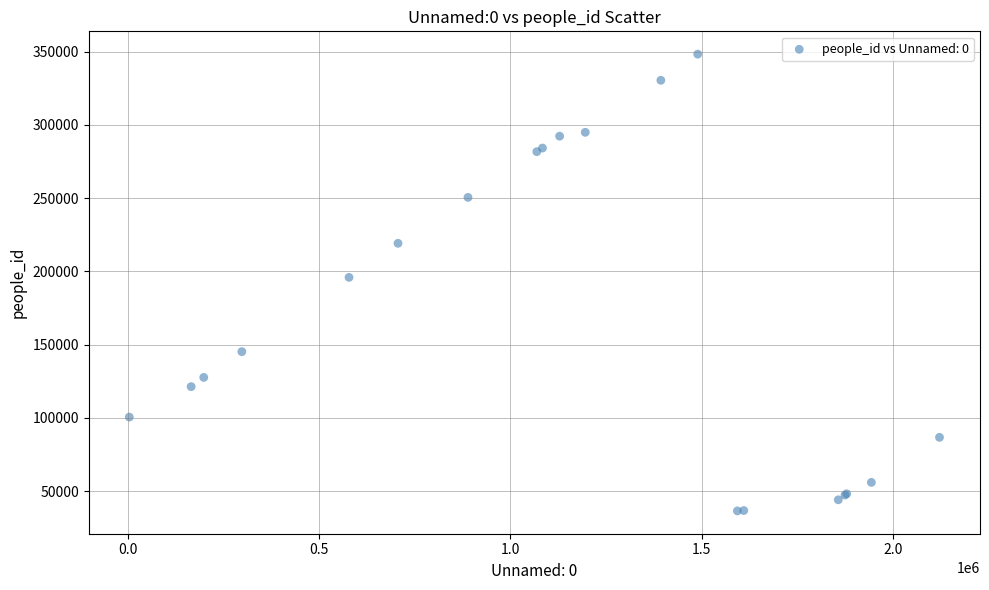

What Y value in the scatter plot is closest to 192422?

195940